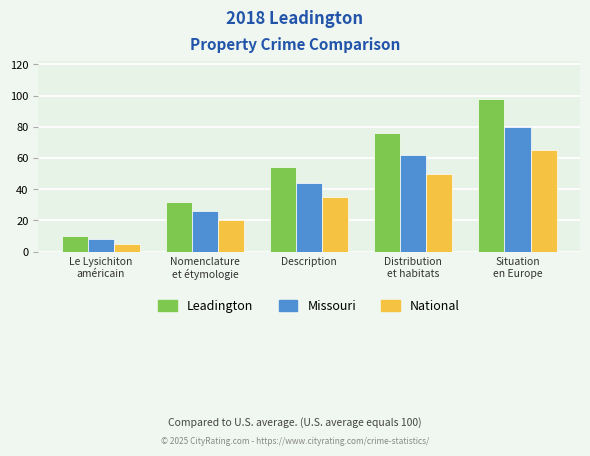

What is the difference between the Leadington values at Description and Distribution
et habitats?

22